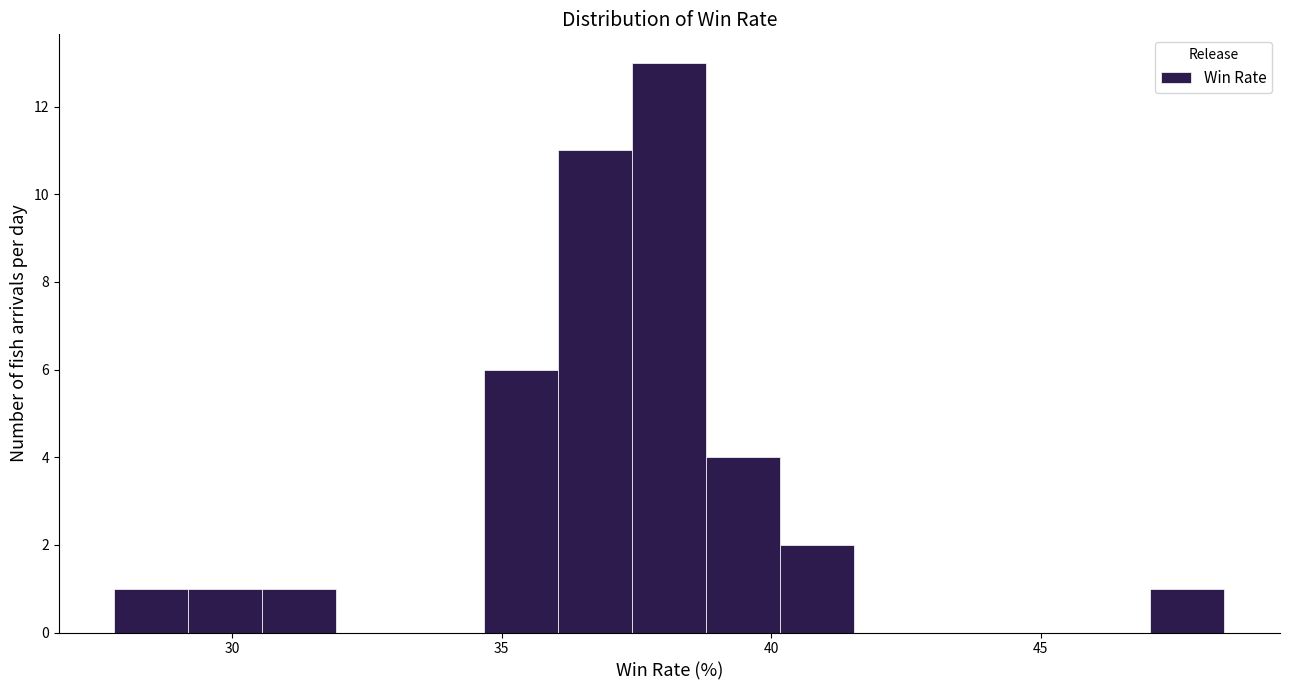

Read against the x-axis, roughly where is the centre of the tallest bar?

38.0